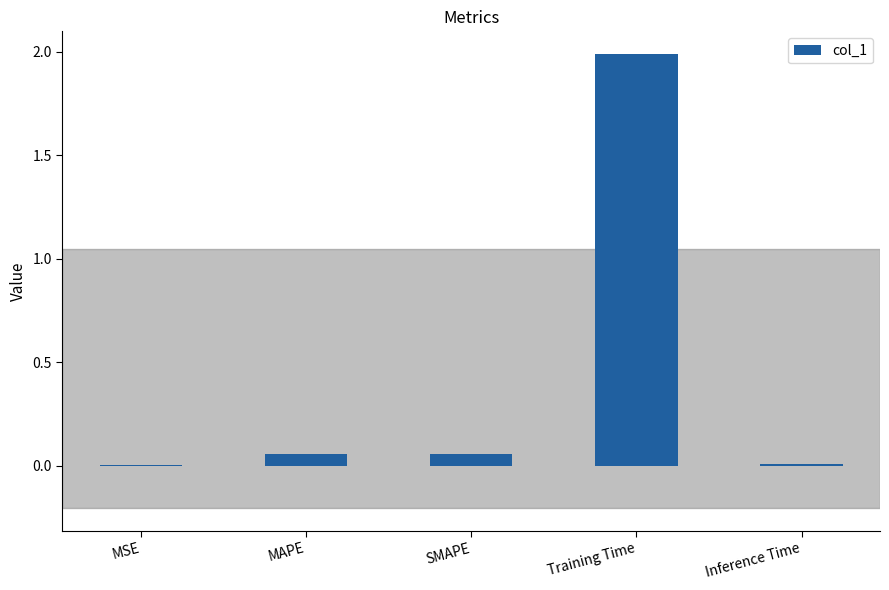

True or false: the data shows 0.0 at Inference Time.

True